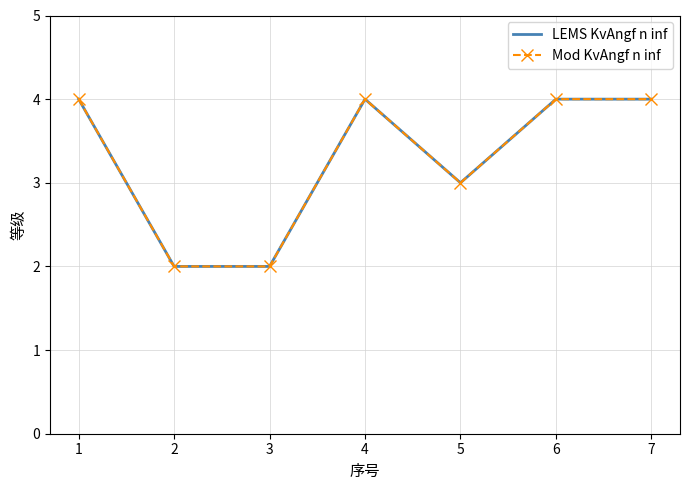

How many interior local valleys does the Mod KvAngf n inf series have?

1